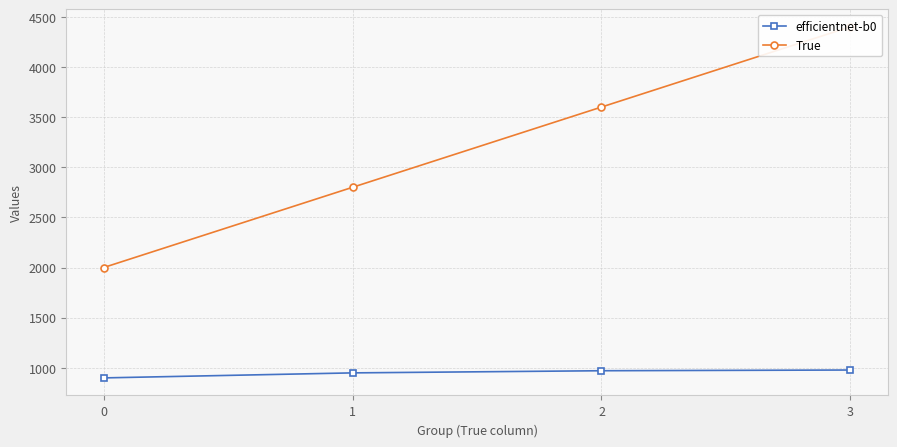

How many distinct data groups are displayed?

2